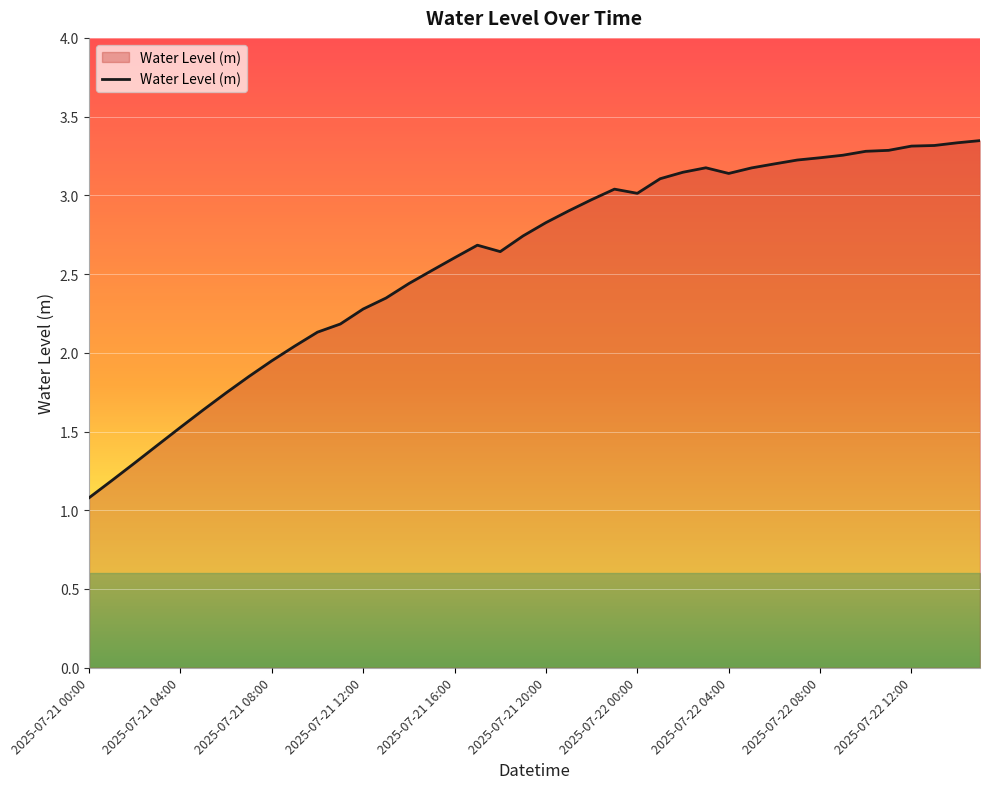

Is this an area chart (filled region under the line)?

Yes